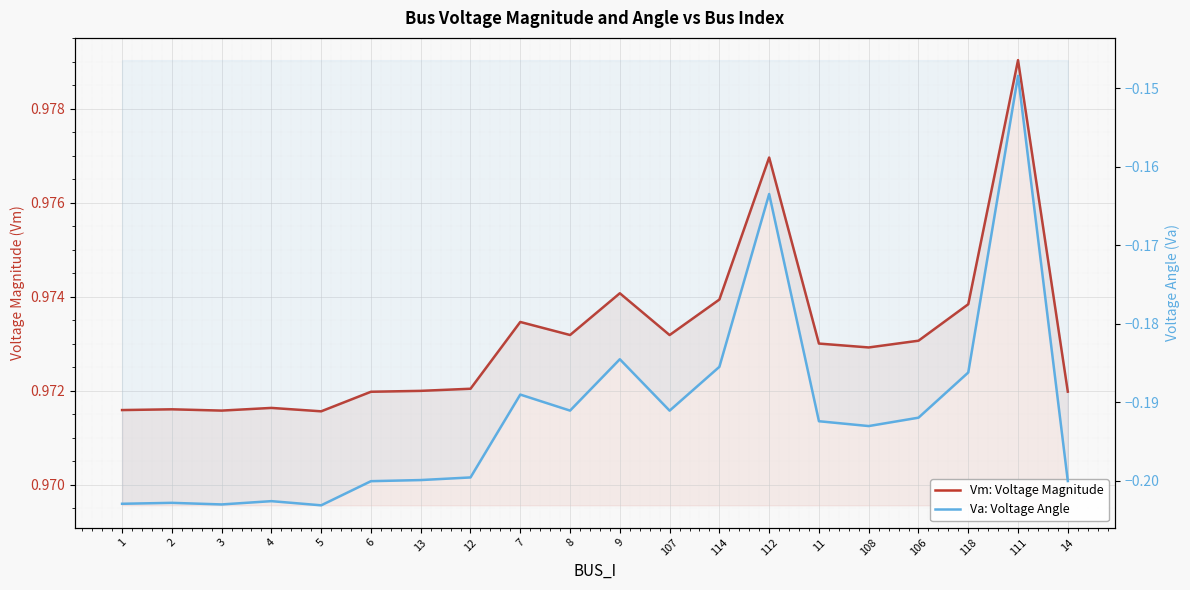

Rank the series at 1 from highest to lowest value.

Vm: Voltage Magnitude, Va: Voltage Angle